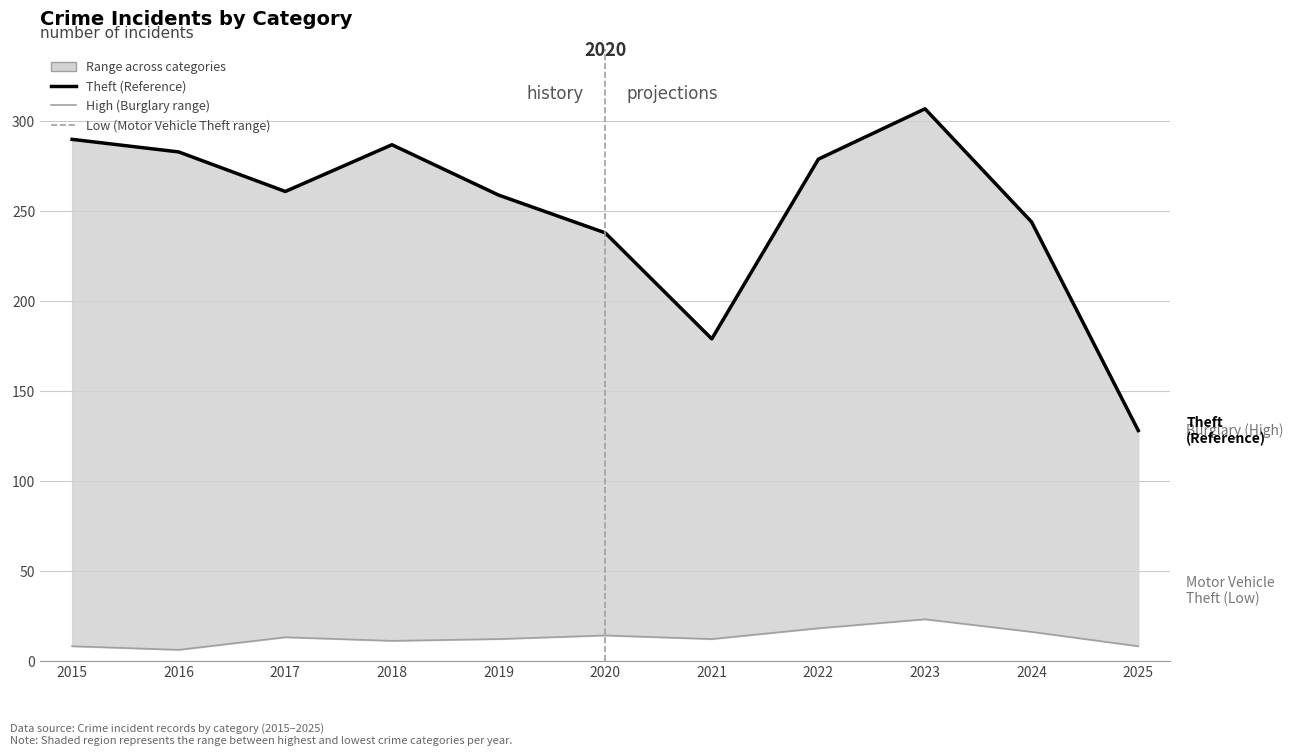

How many interior local peaks does the Theft (Reference) series have?

2